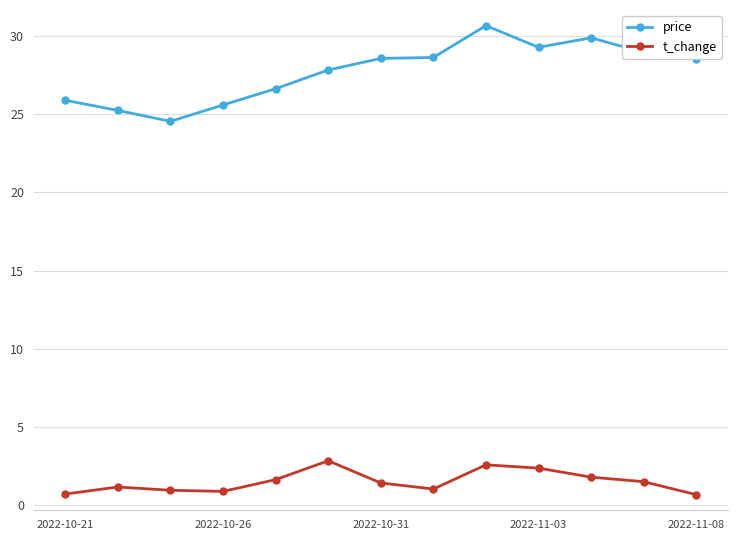

What is the value of the price point at the 6th from the left?

27.8